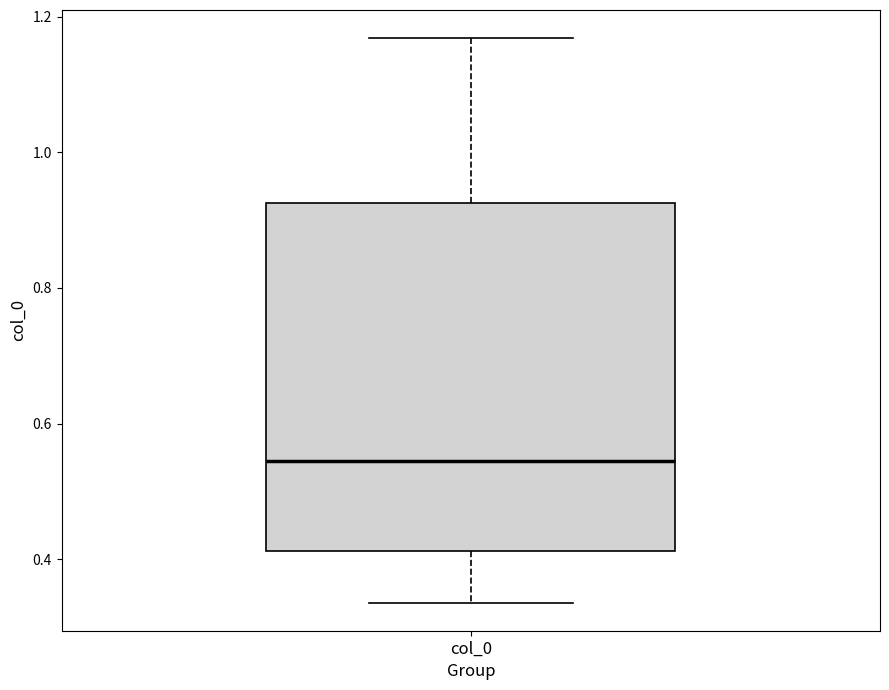

Read this box plot against the y-axis: the position of the median line, the range covered by the box, and the ends of both whiskers. The values are not printed on the chart, so give them approximately, as read against the axis.

median 0.54, box 0.42 to 0.92, whiskers 0.34 to 1.16